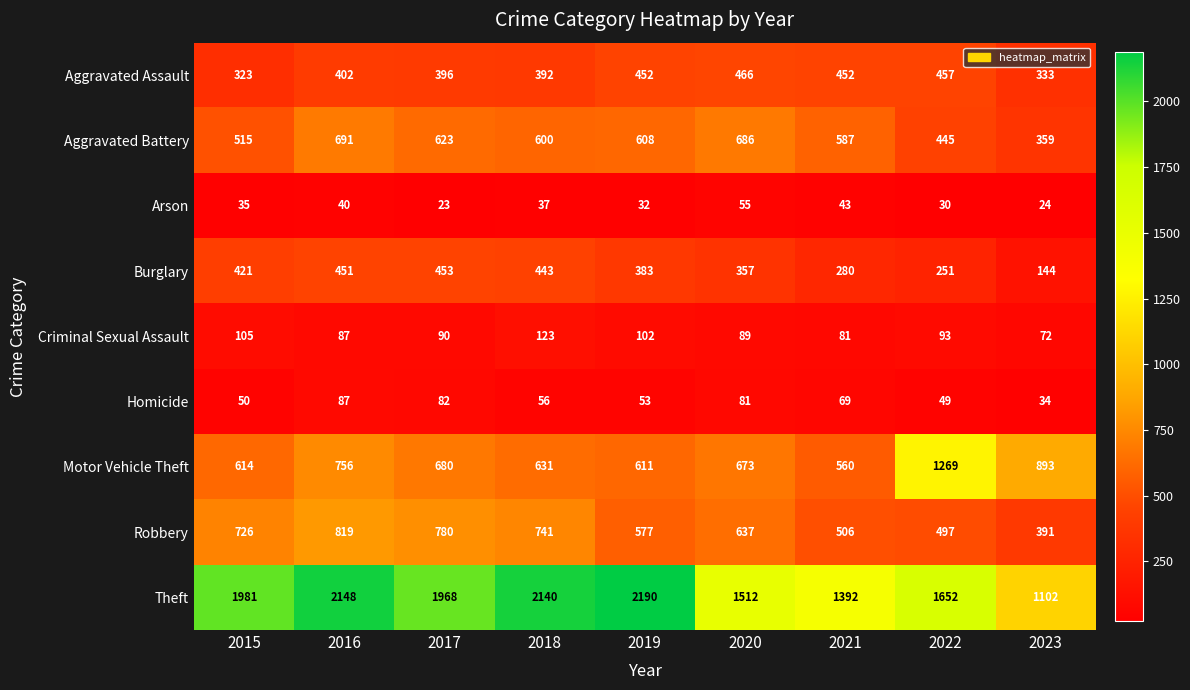

At which label does Burglary reach its minimum?

2023